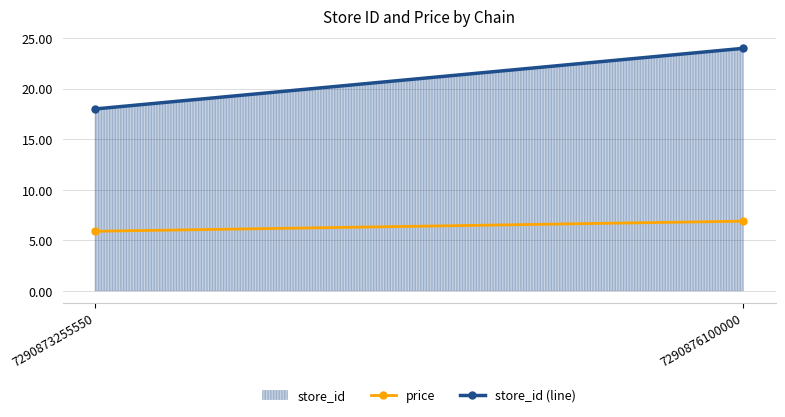

Which category has the lowest value across all series?

7290873255550